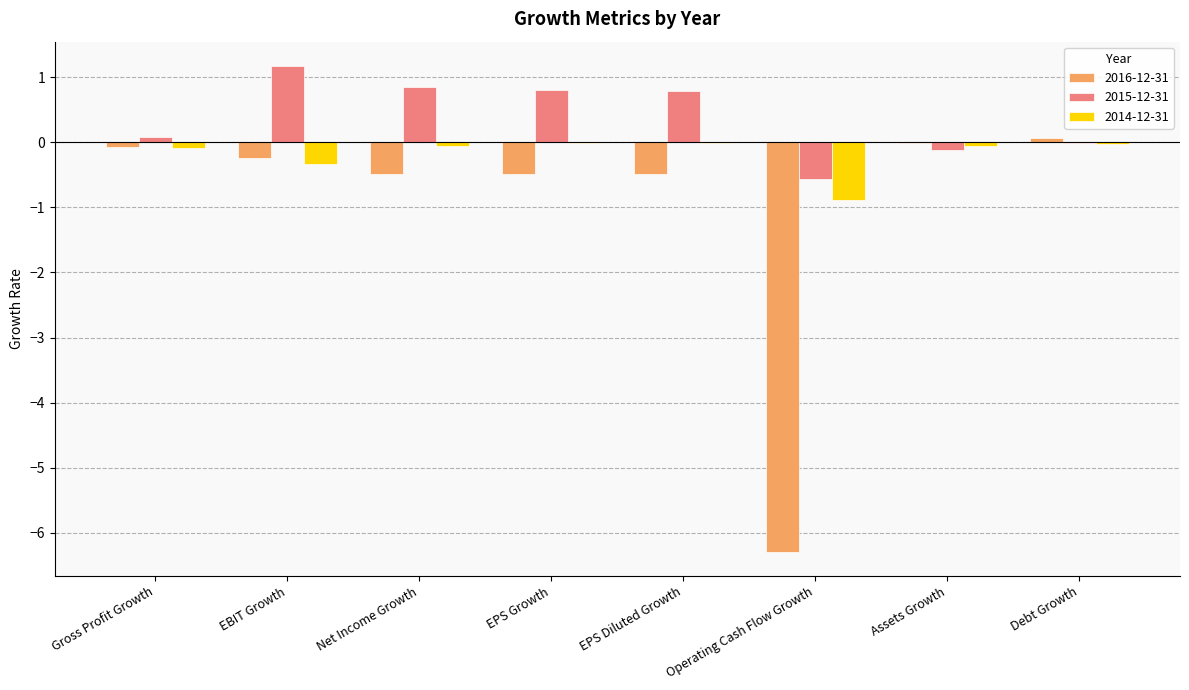

The value of 2016-12-31 at EBIT Growth is -0.2. True or false?

True